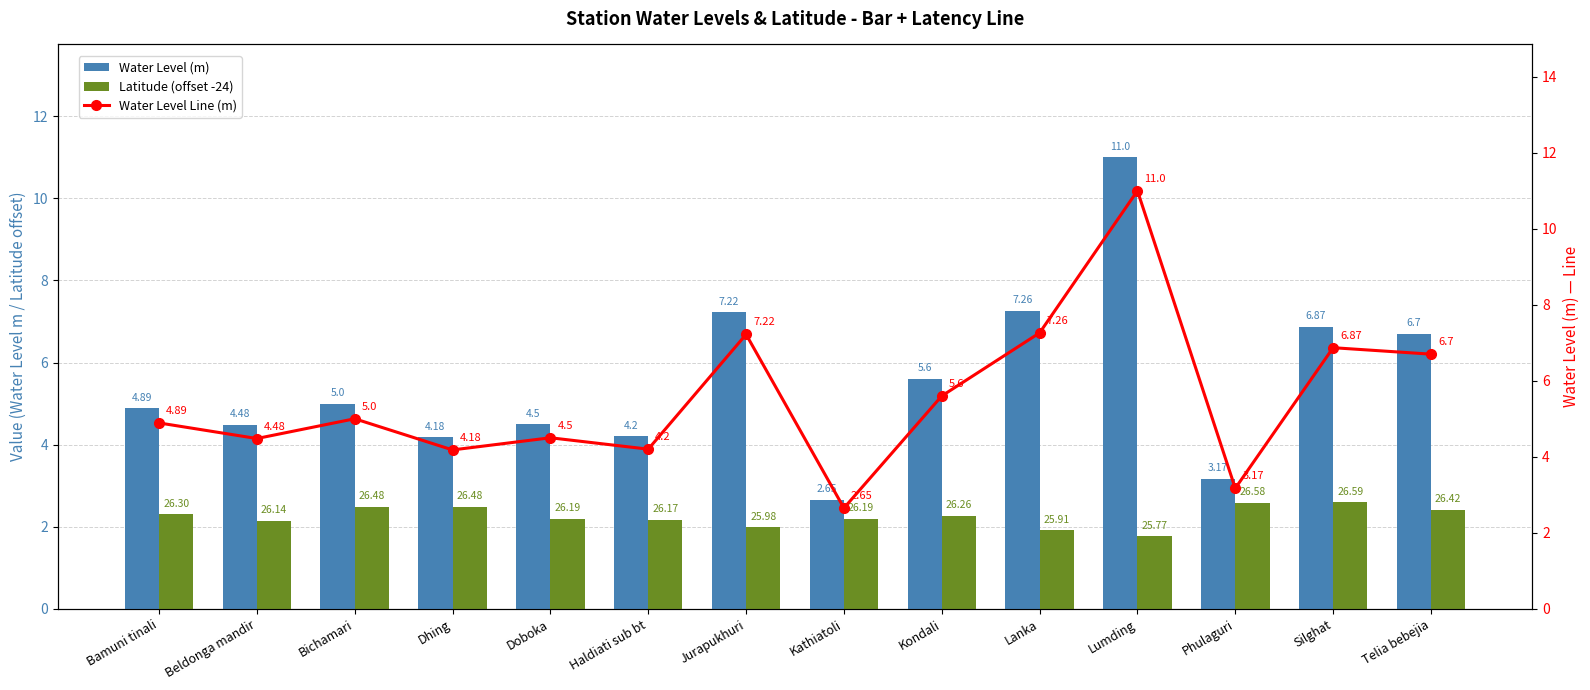

What is the label of the 7th bar from the right?

Kathiatoli